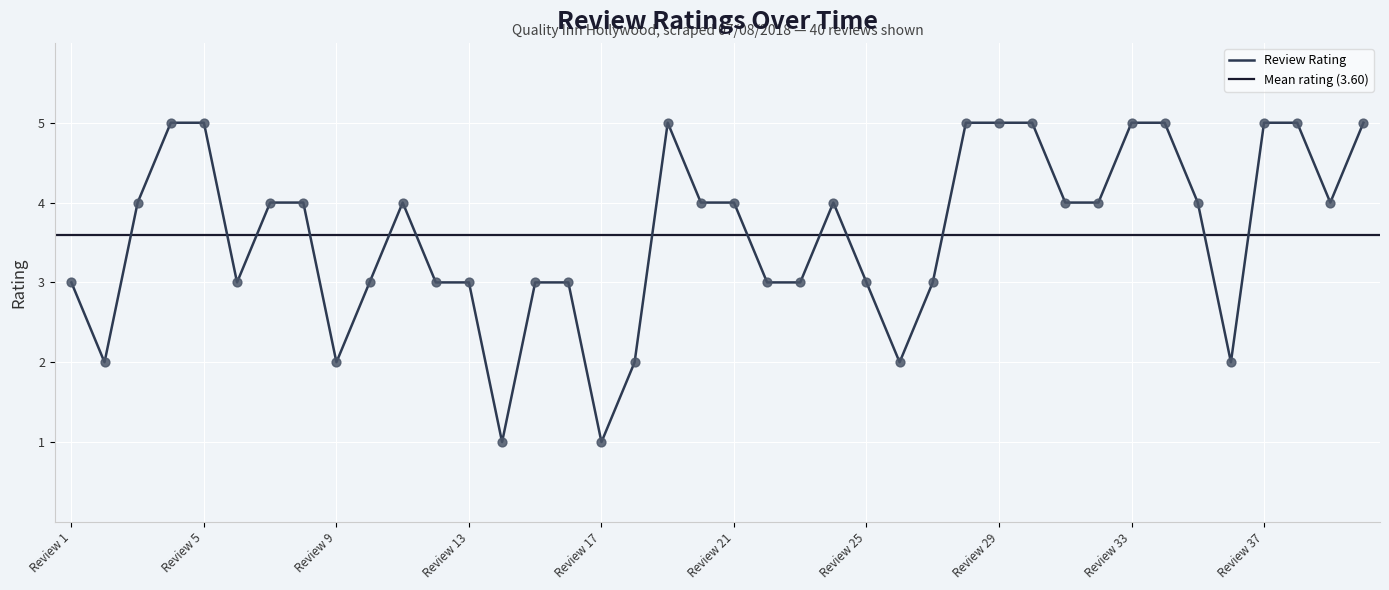

What is the maximum value for Review Rating?

5